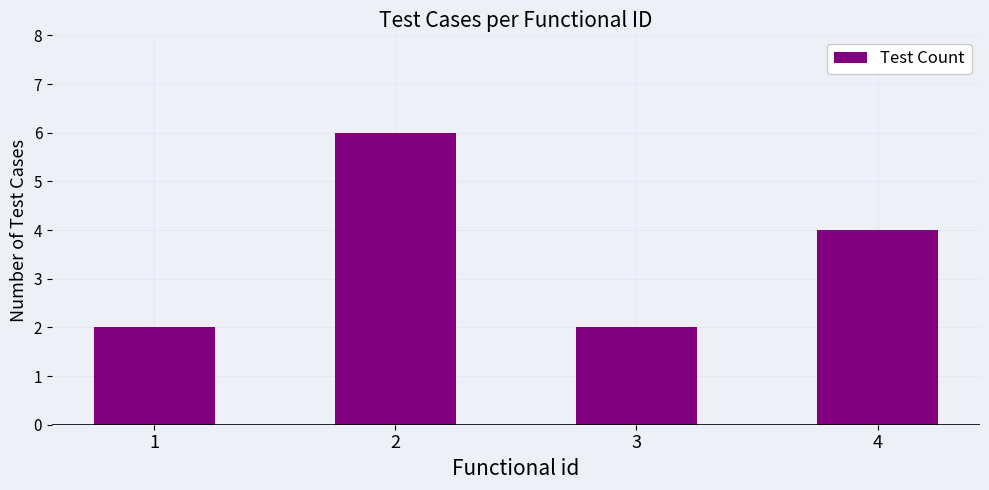

Reading left to right, list all the values displayed in this chart.

1=2	2=6	3=2	4=4